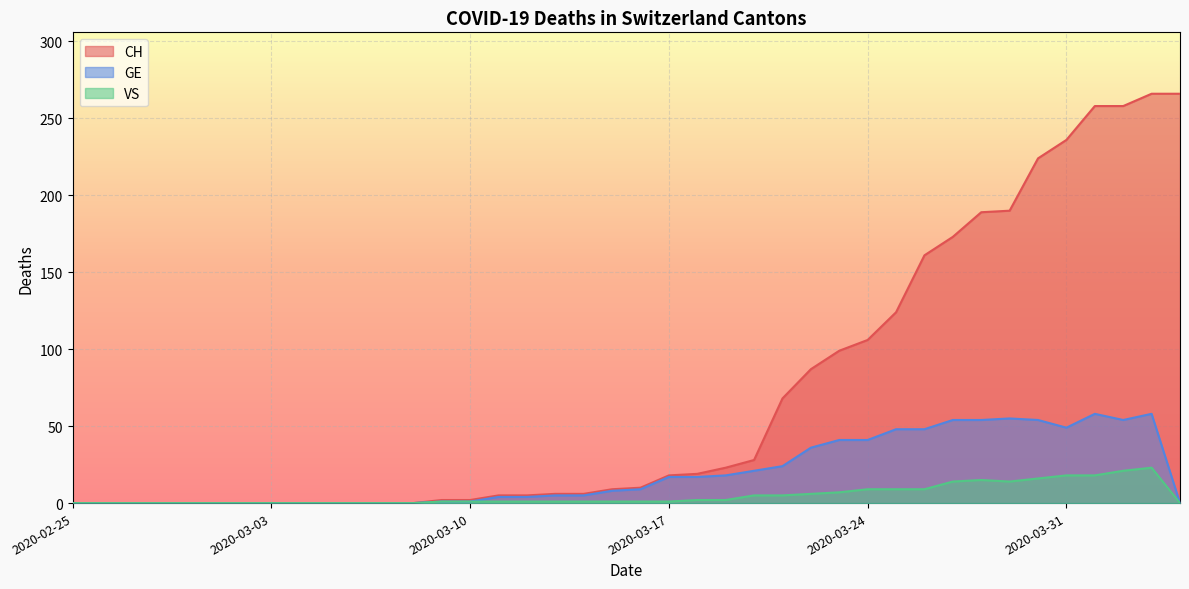

What is the value of the GE point at the 39th from the left?

58